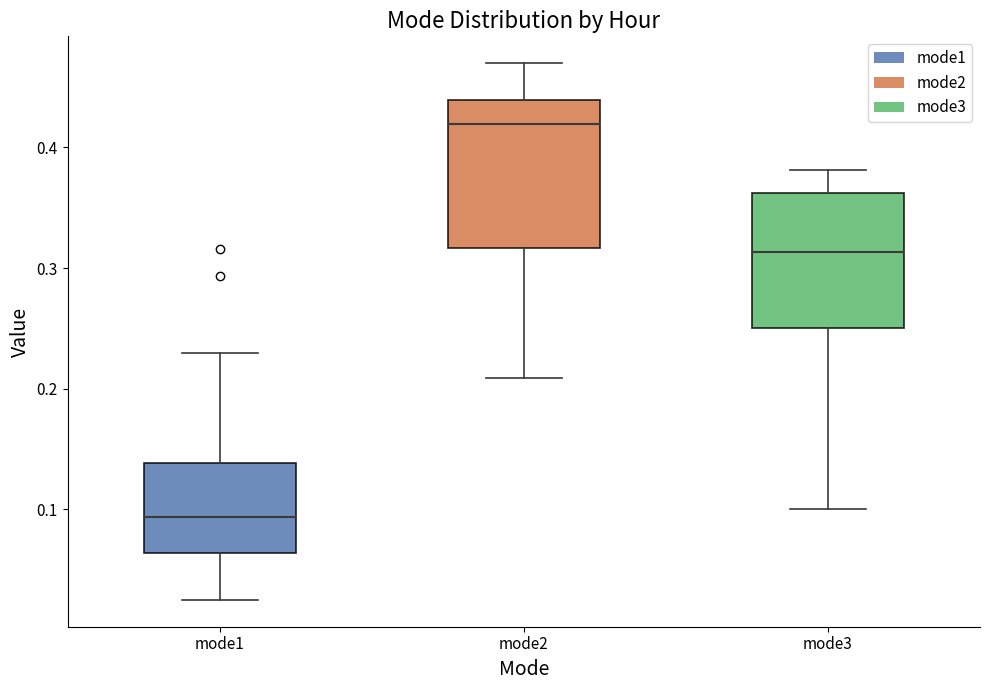

Reading left to right, read every box against the y-axis: the position of its median line, the range the box covers, and the ends of its whiskers. The values are not printed on the chart, so give them approximately, as read against the axis.

mode1: median 0.09, box 0.06 to 0.14, whiskers 0.02 to 0.23
mode2: median 0.42, box 0.32 to 0.44, whiskers 0.21 to 0.47
mode3: median 0.31, box 0.25 to 0.36, whiskers 0.10 to 0.38